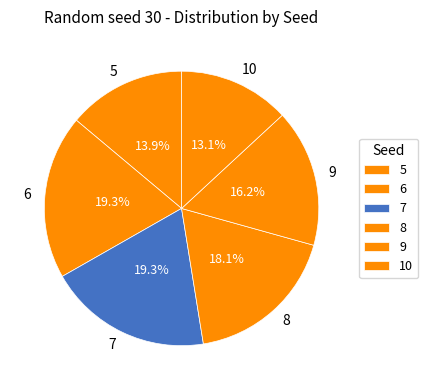

To the nearest percent, what is the combined percentage of 10 and 5?

27%